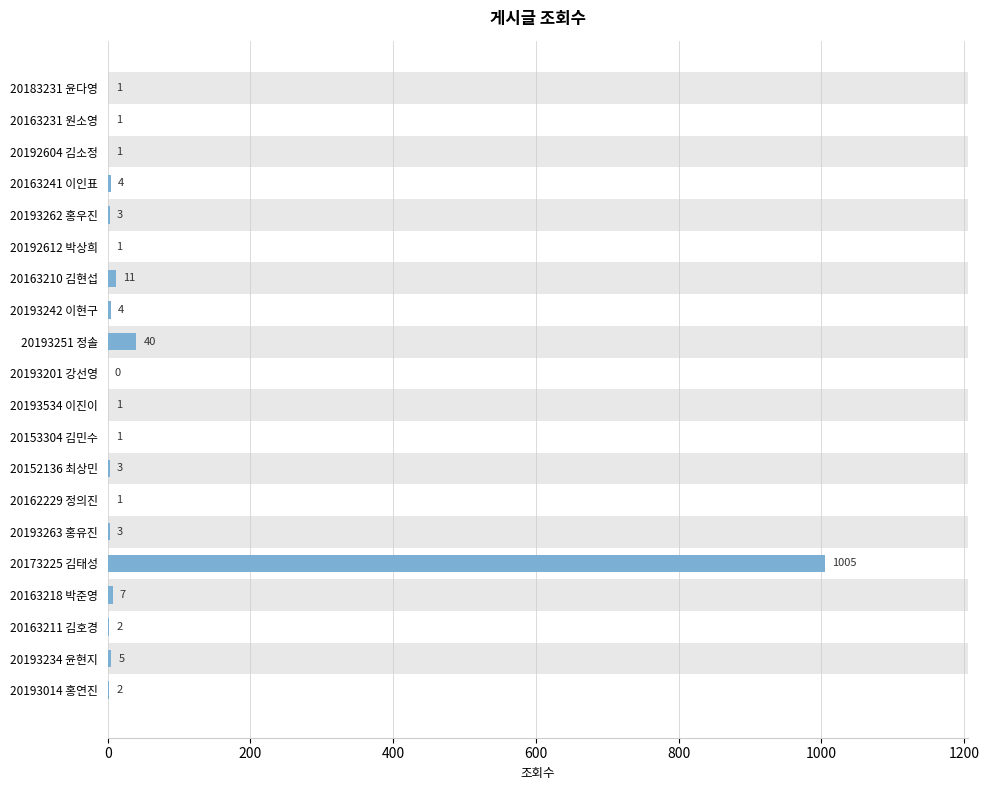

Is it true that the value at 20163231 원소영 is 0?

False